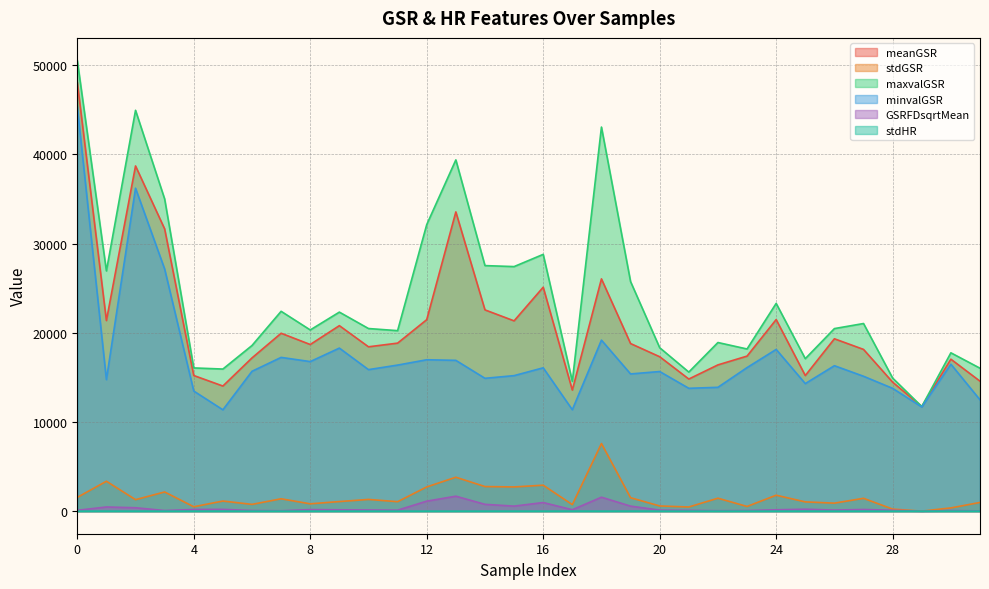

Reading right to left, what are all the values shown in this chart?

meanGSR: 31=14569.6	30=17034.8	29=11726.3	28=14457.6	27=18130.8	26=19323.2	25=15200.4	24=21476.6	23=17380.9	22=16396.3	21=14810.5	20=17309.7	19=18787.3	18=26036.5	17=13573.9	16=25101.5	15=21331.0	14=22561.1	13=33540.9	12=21464.5	11=18835.1	10=18423.1	9=20794.2	8=18680.5	7=19942.1	6=17177.5	5=14026.6	4=15206.5	3=31636.0	2=38692.7	1=21363.9	0=48081.7
stdGSR: 31=979.4	30=367.3	29=4.6	28=233.6	27=1443.0	26=900.8	25=1042.8	24=1790.1	23=529.0	22=1455.1	21=470.6	20=584.5	19=1510.8	18=7584.2	17=734.4	16=2912.6	15=2718.0	14=2761.0	13=3806.3	12=2718.3	11=1064.7	10=1316.8	9=1078.9	8=824.3	7=1389.4	6=762.9	5=1137.7	4=496.7	3=2154.0	2=1292.6	1=3356.6	0=1546.5
maxvalGSR: 31=16023.8	30=17750.2	29=11726.7	28=14918.2	27=21032.4	26=20464.8	25=17093.5	24=23287.3	23=18178.5	22=18903.8	21=15591.0	20=18321.4	19=25732.8	18=43050.7	17=14546.8	16=28783.0	15=27413.7	14=27523.8	13=39372.2	12=32119.6	11=20232.9	10=20471.4	9=22310.9	8=20312.1	7=22401.7	6=18568.7	5=15929.8	4=16056.3	3=34991.8	2=44929.5	1=26927.4	0=50518.8
minvalGSR: 31=12481.5	30=16472.9	29=11677.6	28=13766.8	27=15121.5	26=16304.4	25=14298.1	24=18129.4	23=16092.7	22=13883.3	21=13771.6	20=15652.9	19=15382.4	18=19172.3	17=11371.7	16=16067.9	15=15192.5	14=14892.7	13=16904.7	12=16971.4	11=16374.2	10=15864.6	9=18277.8	8=16766.0	7=17236.4	6=15679.4	5=11362.9	4=13464.1	3=27143.4	2=36199.0	1=14746.1	0=45343.8
GSRFDsqrtMean: 31=30.7	30=74.2	29=3.2	28=102.4	27=190.2	26=123.6	25=221.7	24=156.4	23=70.6	22=52.2	21=94.1	20=120.0	19=567.3	18=1566.7	17=161.8	16=967.9	15=568.4	14=767.8	13=1679.5	12=1124.8	11=112.6	10=136.7	9=154.4	8=177.2	7=47.6	6=75.0	5=202.9	4=192.7	3=73.7	2=384.5	1=471.6	0=98.4
stdHR: 31=1.1	30=1.9	29=3.6	28=2.2	27=3.0	26=2.6	25=3.1	24=1.7	23=2.0	22=1.3	21=4.3	20=5.4	19=6.8	18=2.8	17=7.9	16=4.0	15=4.0	14=3.4	13=1.5	12=2.2	11=2.9	10=4.0	9=2.3	8=1.5	7=1.7	6=2.2	5=5.7	4=4.5	3=4.3	2=2.7	1=5.7	0=3.7